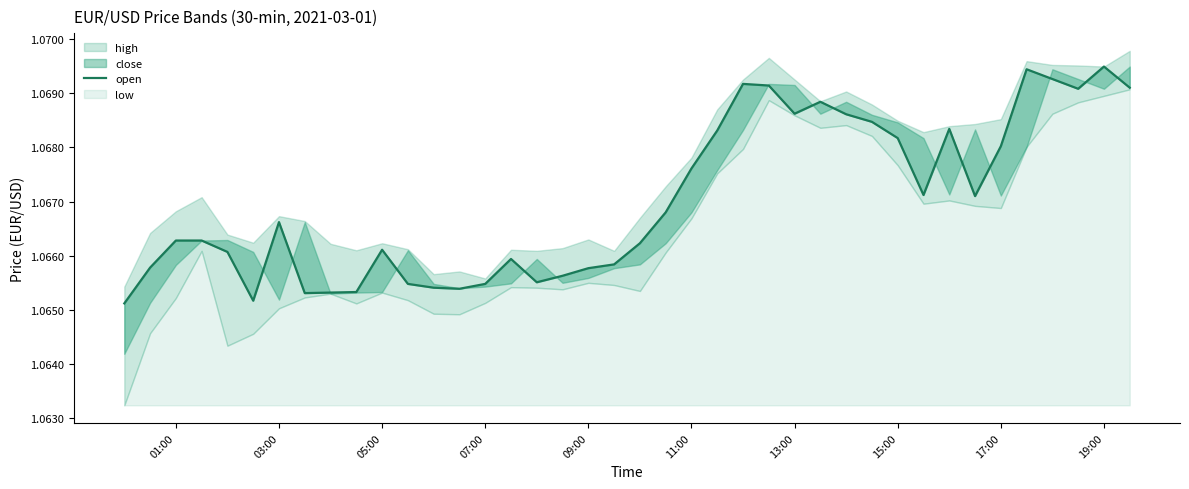

True or false: the data shows 0.5 at 12.

False